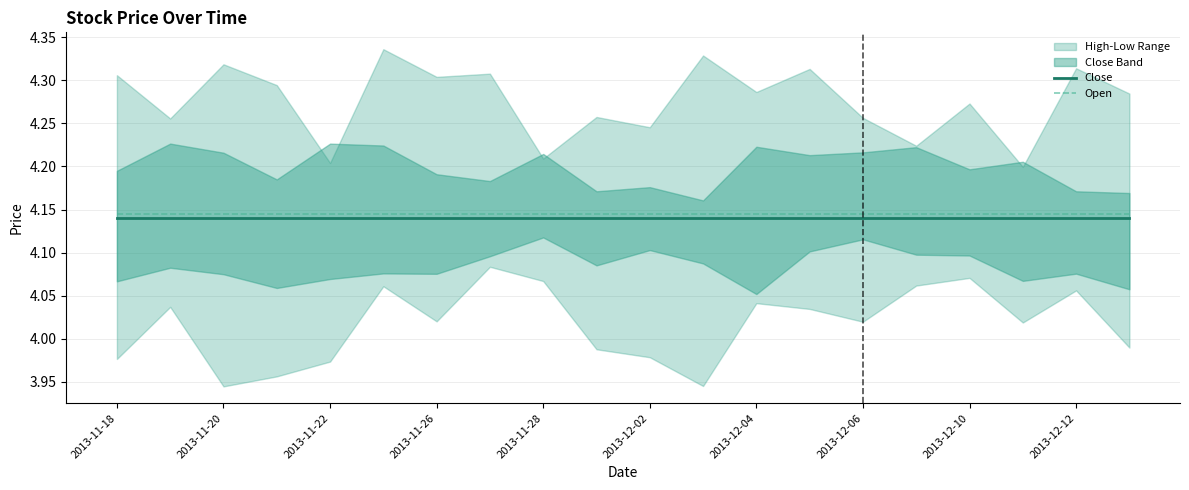

The value of Open at 2013-12-02 is 1.3. True or false?

False